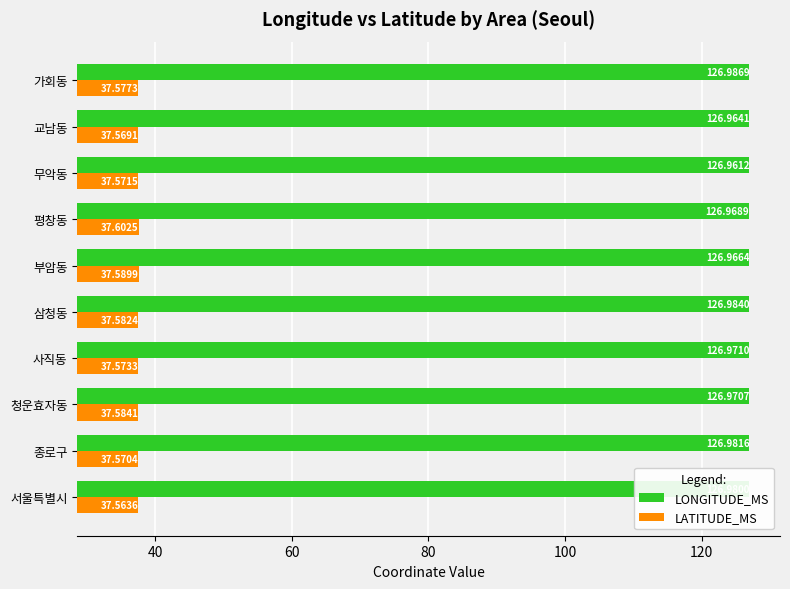

List the labels in order of LONGITUDE_MS value, smallest first.

무악동, 교남동, 부암동, 평창동, 청운효자동, 사직동, 서울특별시, 종로구, 삼청동, 가회동